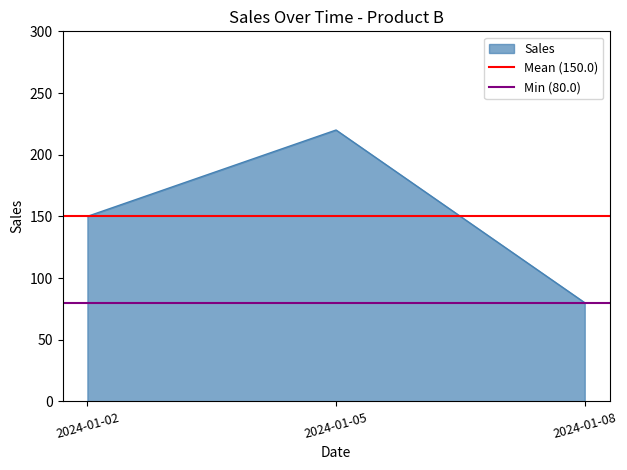

List the labels in order of Sales value, smallest first.

2024-01-08, 2024-01-02, 2024-01-05